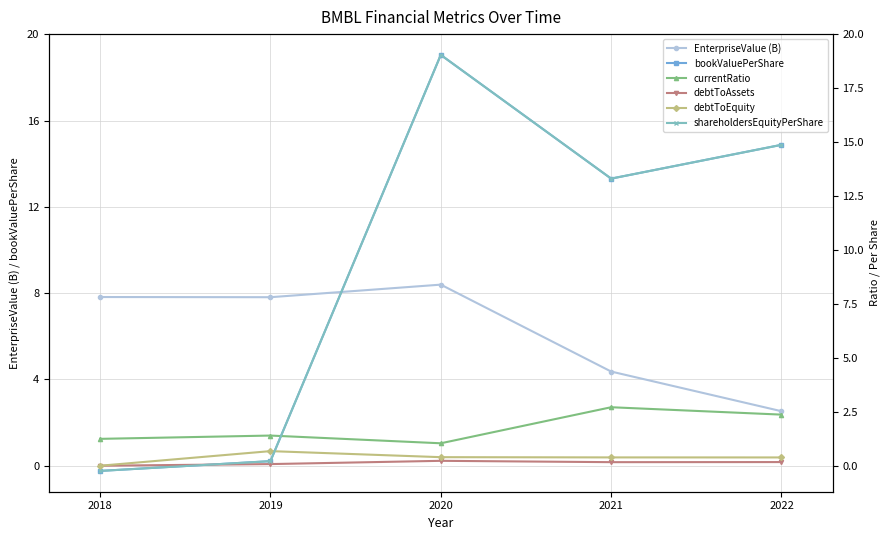

Which category has the lowest value in the debtToEquity series?

2018